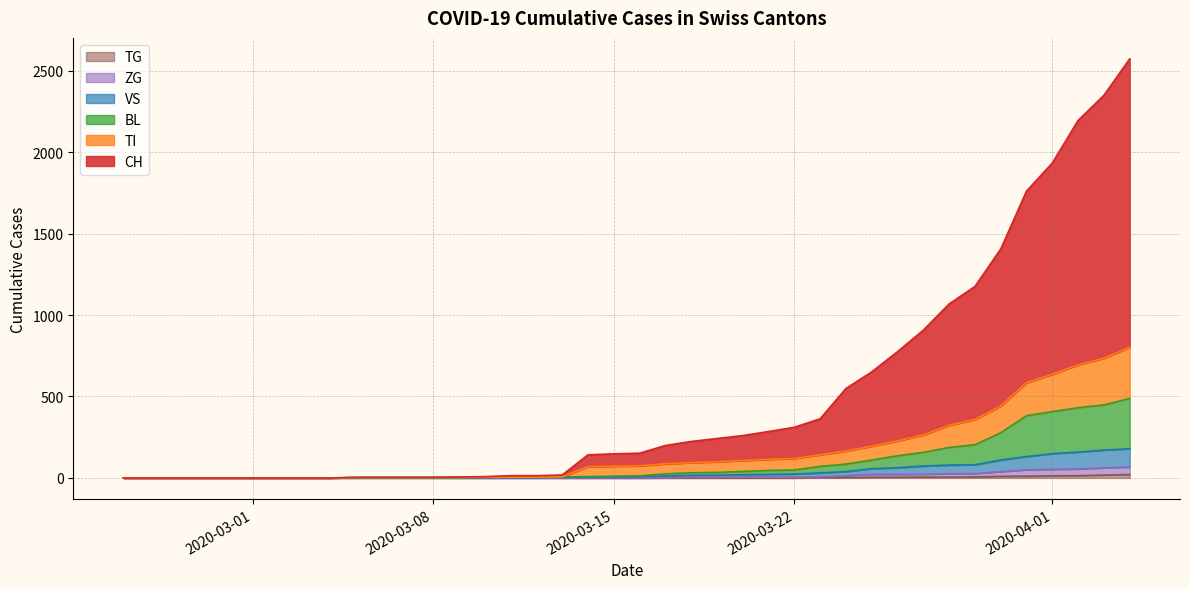

How many lines are shown in the chart?

6